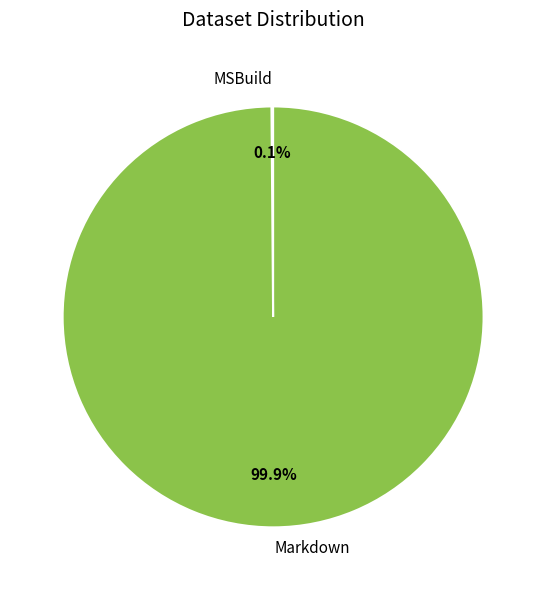

What percentage is NOT represented by Markdown?

0.1%